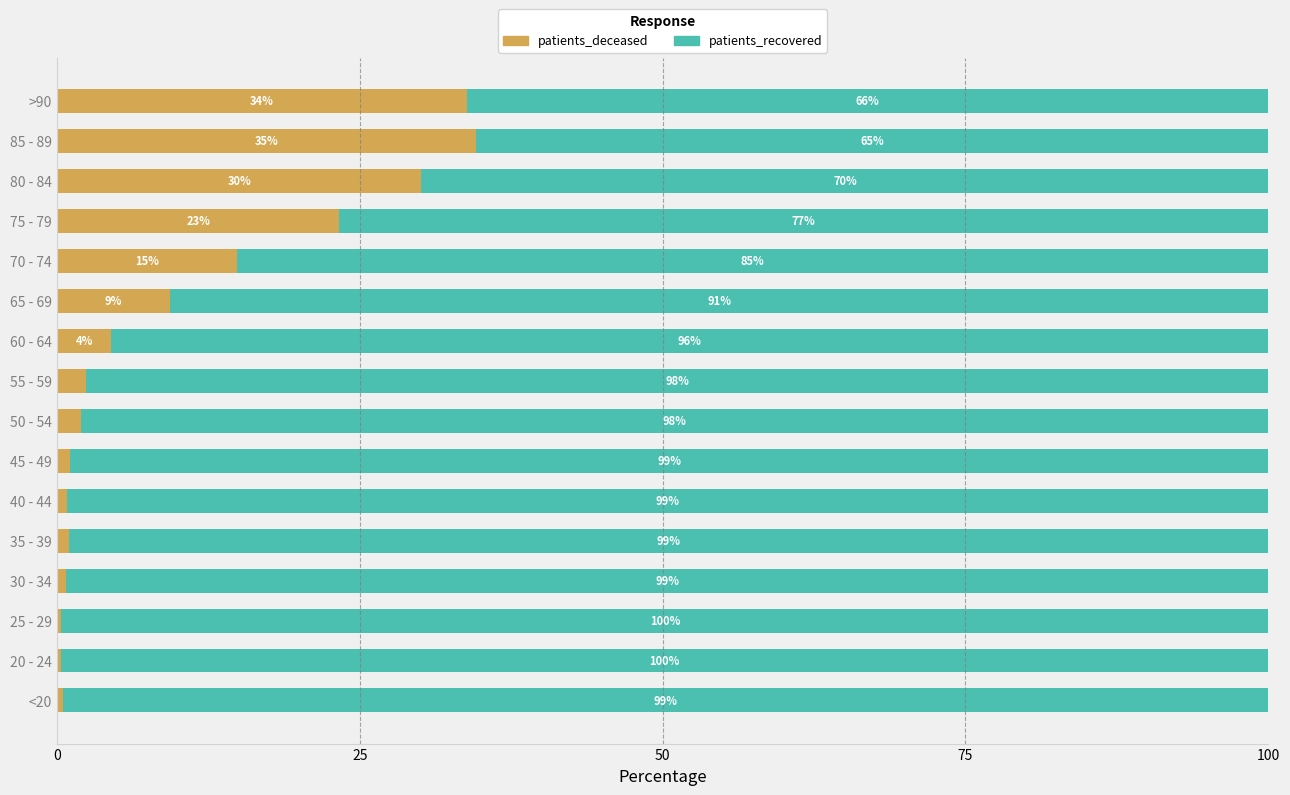

What is the total value across all series at <20?

100.0